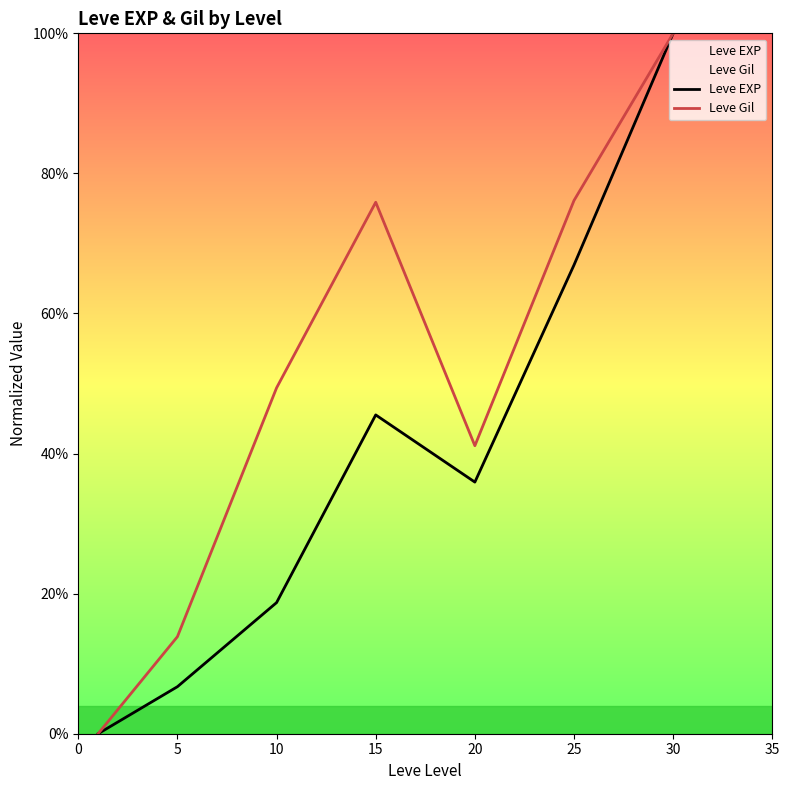

Reading right to left, list all the values displayed in this chart.

Leve EXP: 100.0	66.9	35.9	45.5	18.7	6.7	0.0
Leve Gil: 100.0	76.1	41.1	75.9	49.4	13.9	0.0